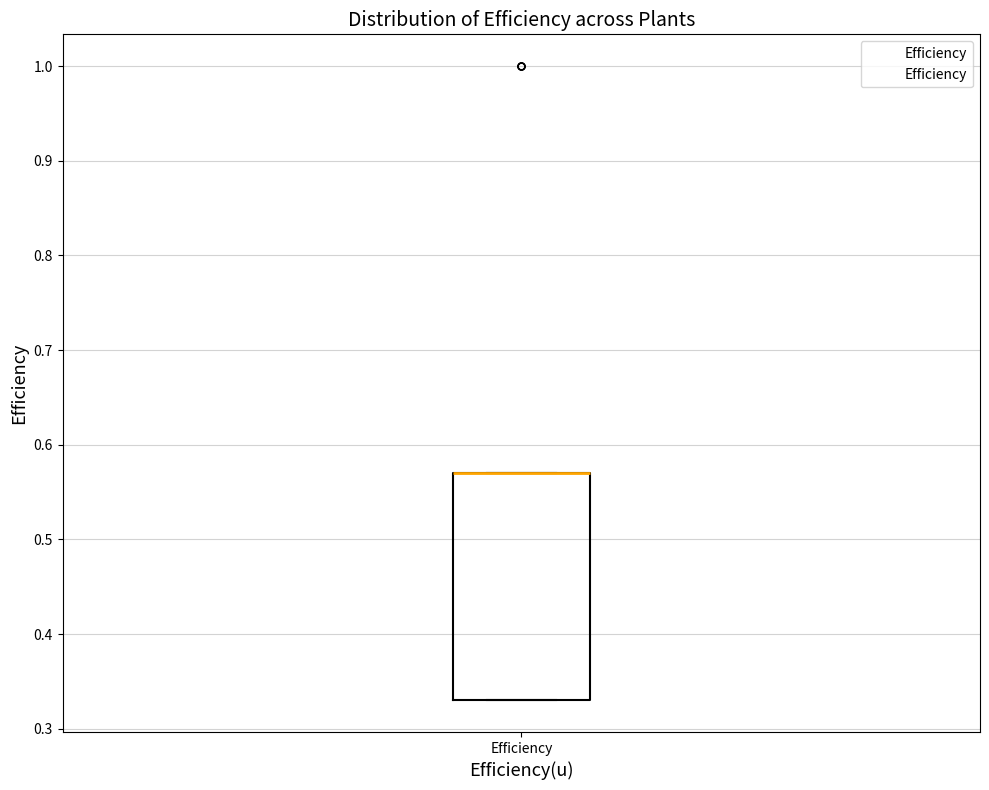

Read this box plot against the y-axis: the position of the median line, the range covered by the box, and the ends of both whiskers. The values are not printed on the chart, so give them approximately, as read against the axis.

median 0.57 (drawn on the box's upper edge), box 0.33 to 0.57, whiskers 0.33 to 0.57